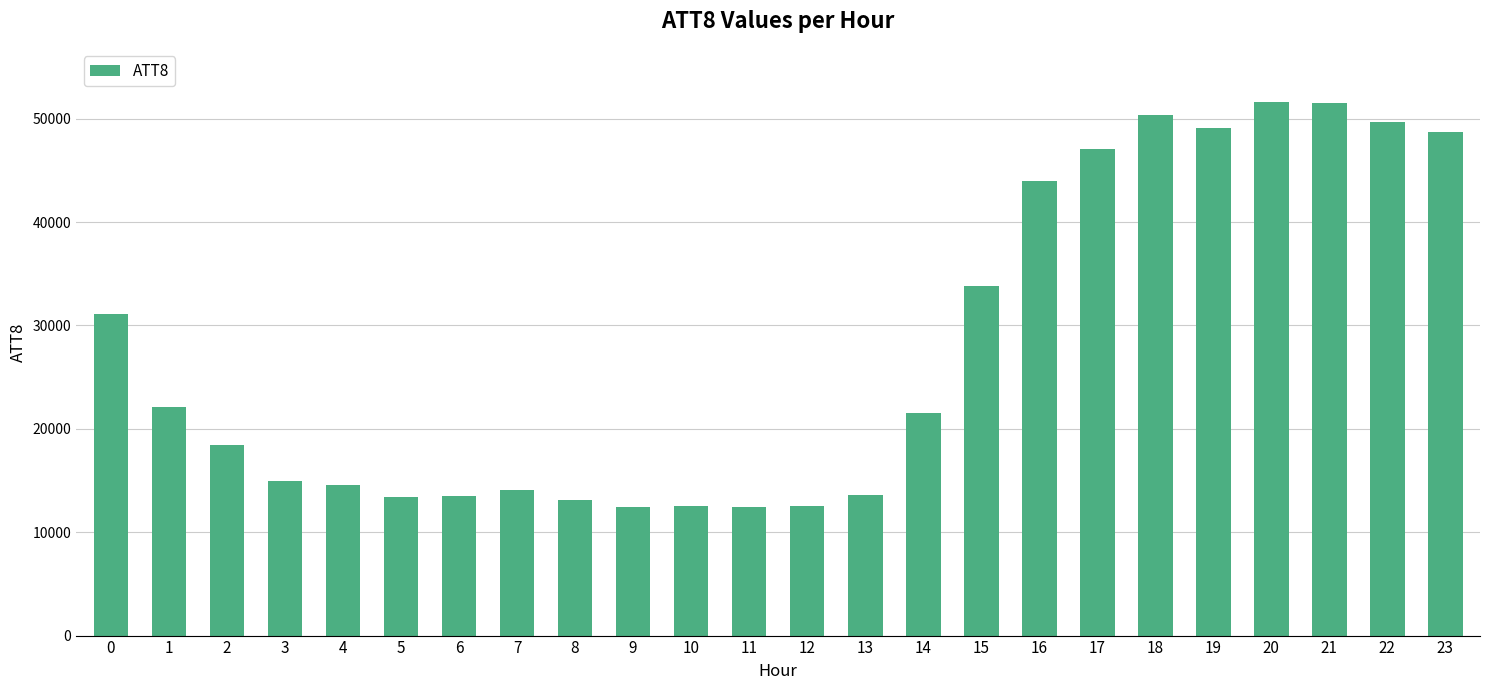

The value at 13 is 13600. True or false?

True